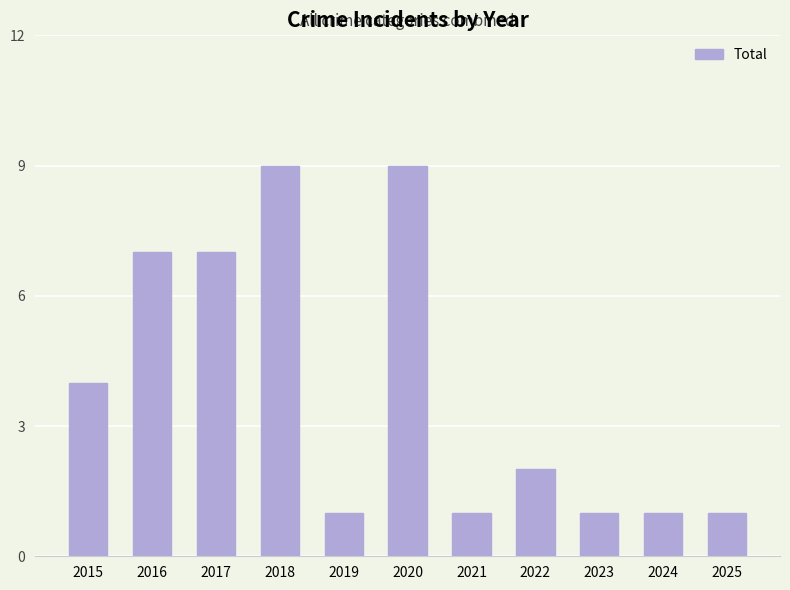

What is the value of the 9th bar from the left?

1